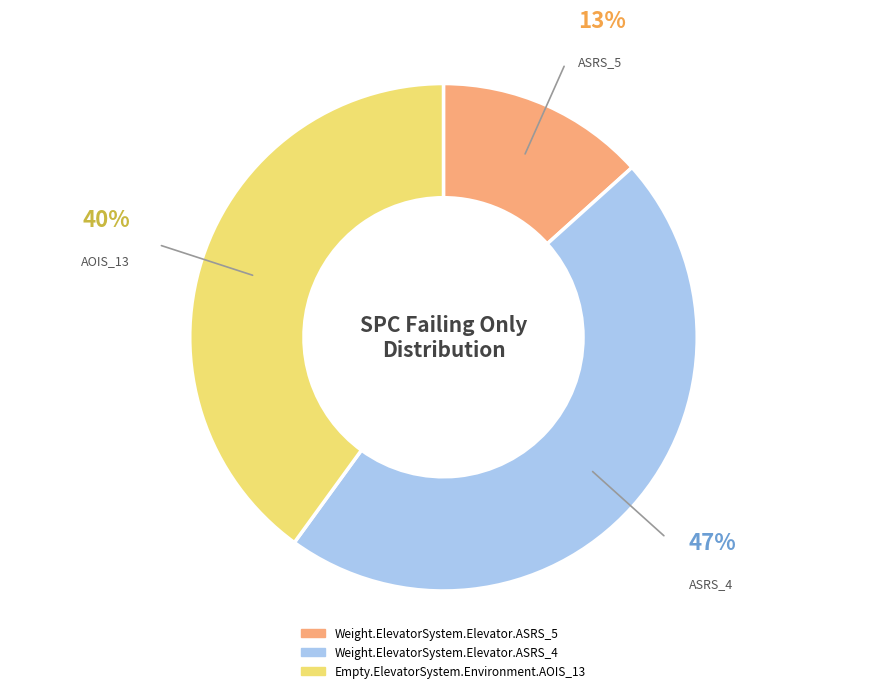

Which slice is the largest?

Weight.ElevatorSystem.Elevator.ASRS_4